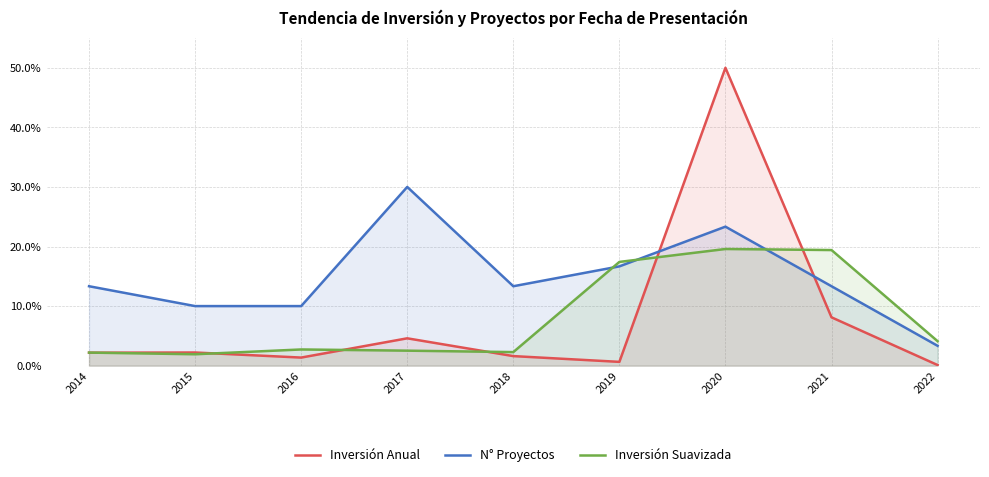

Which category has the highest value across all series?

2020